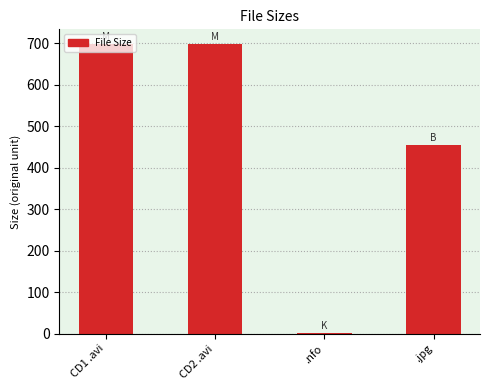

What is the difference between the maximum and minimum values?

695.5